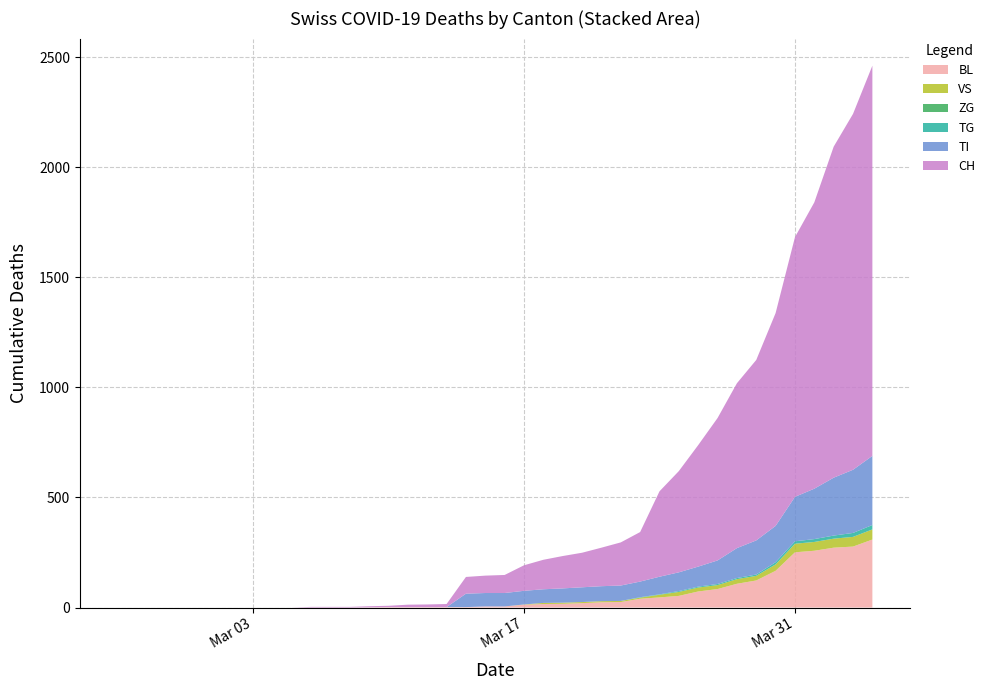

Reading right to left, what are all the values shown in this chart?

BL: 309	277	272	258	251	167	123	108	84	73	53	46	40	25	24	20	17	16	13	5	5	2	2	2	2	2	1	0	0	0	0	0	0	0	0	0	0	0	0	0
VS: 46	44	41	40	39	29	21	21	18	18	18	12	5	5	5	5	5	5	1	0	0	0	0	0	0	0	0	0	0	0	0	0	0	0	0	0	0	0	0	0
ZG: 0	0	0	0	0	0	0	0	0	0	0	0	0	0	0	0	0	0	0	0	0	0	0	0	0	0	0	0	0	0	0	0	0	0	0	0	0	0	0	0
TI: 314	287	263	229	202	165	155	136	107	91	85	80	71	70	68	67	65	62	62	61	61	61	0	0	0	0	0	0	0	0	0	0	0	0	0	0	0	0	0	0
TG: 20	18	14	13	11	10	6	5	5	4	4	2	2	0	0	0	0	0	0	0	0	0	0	0	0	0	0	0	0	0	0	0	0	0	0	0	0	0	0	0
CH: 1773	1617	1504	1301	1180	967	820	749	647	552	460	388	225	196	175	157	147	134	116	82	79	76	14	12	11	6	5	3	3	3	0	0	0	0	0	0	0	0	0	0